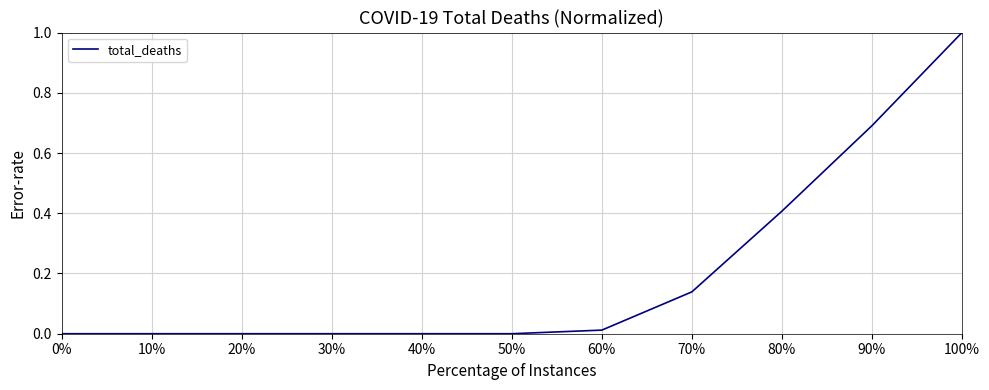

What is the average value?

0.2